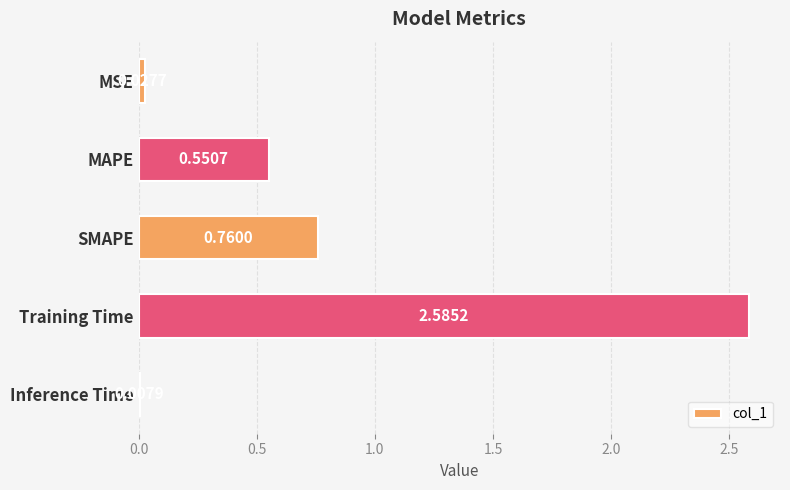

How many series are shown in this chart?

1